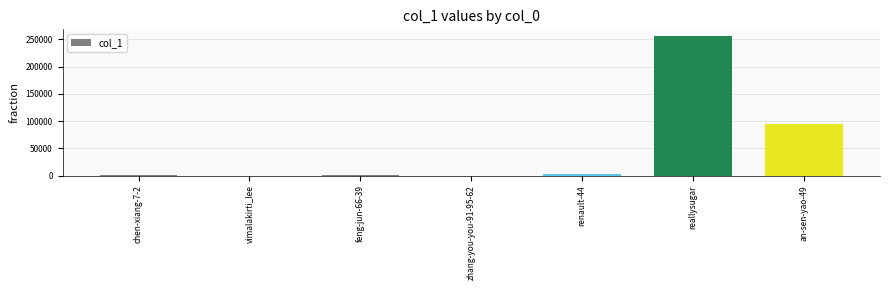

Read the value at reallysugar.

255724